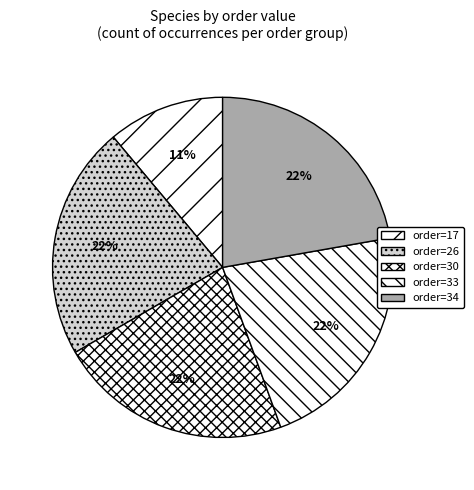

To the nearest percent, what is the difference between the largest and smallest slice percentages?

11%